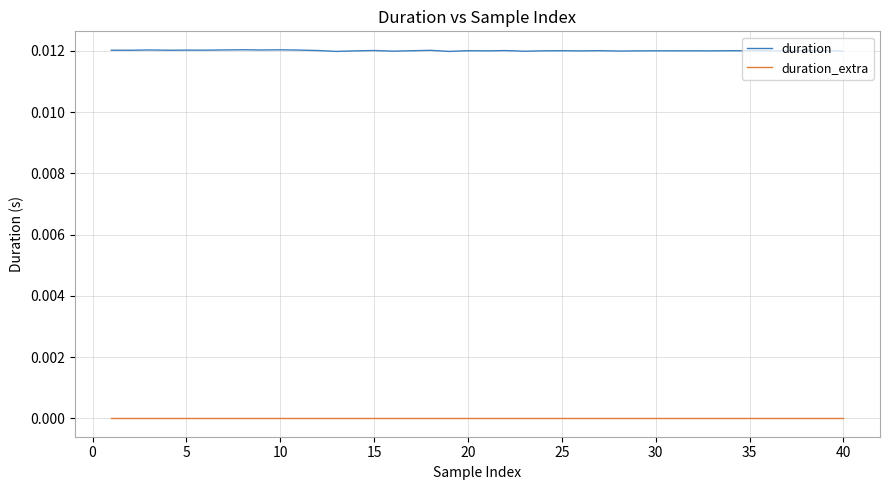

What are all the series names shown in the legend?

duration, duration_extra